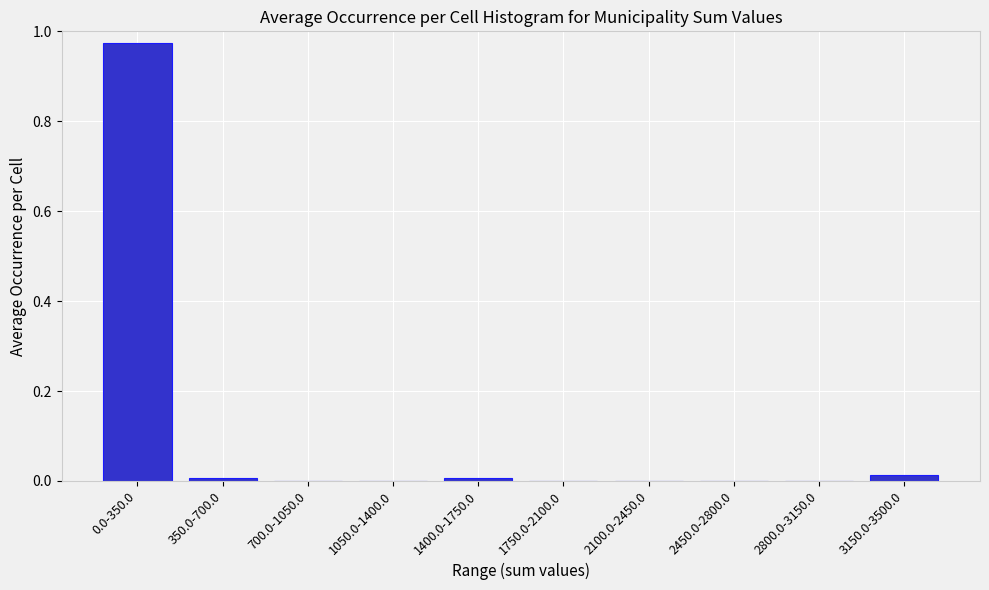

True or false: the data shows 0.0 at 1750.0-2100.0.

True